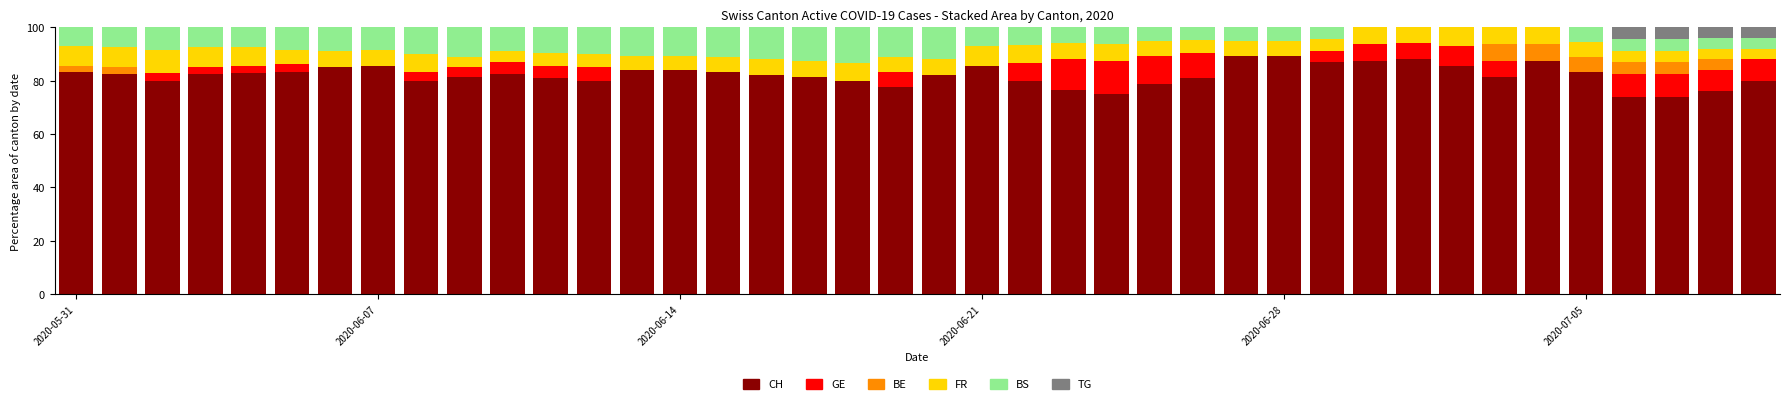

Are the bars grouped side by side (vs. stacked)?

No